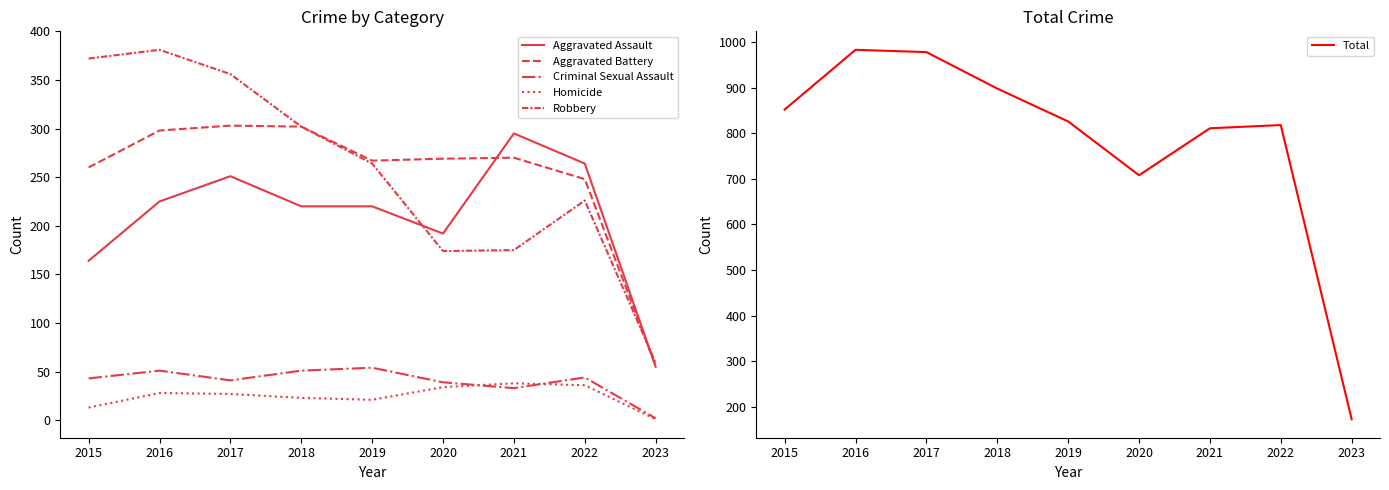

Reading left to right, extract all data points from this chart.

Aggravated Assault: 2015=164	2016=225	2017=251	2018=220	2019=220	2020=192	2021=295	2022=264	2023=55
Aggravated Battery: 2015=260	2016=298	2017=303	2018=302	2019=267	2020=269	2021=270	2022=248	2023=56
Criminal Sexual Assault: 2015=43	2016=51	2017=41	2018=51	2019=54	2020=39	2021=33	2022=44	2023=2
Homicide: 2015=13	2016=28	2017=27	2018=23	2019=21	2020=34	2021=38	2022=36	2023=1
Robbery: 2015=372	2016=381	2017=356	2018=302	2019=264	2020=174	2021=175	2022=226	2023=59
Total: 2015=852	2016=983	2017=978	2018=898	2019=826	2020=708	2021=811	2022=818	2023=173